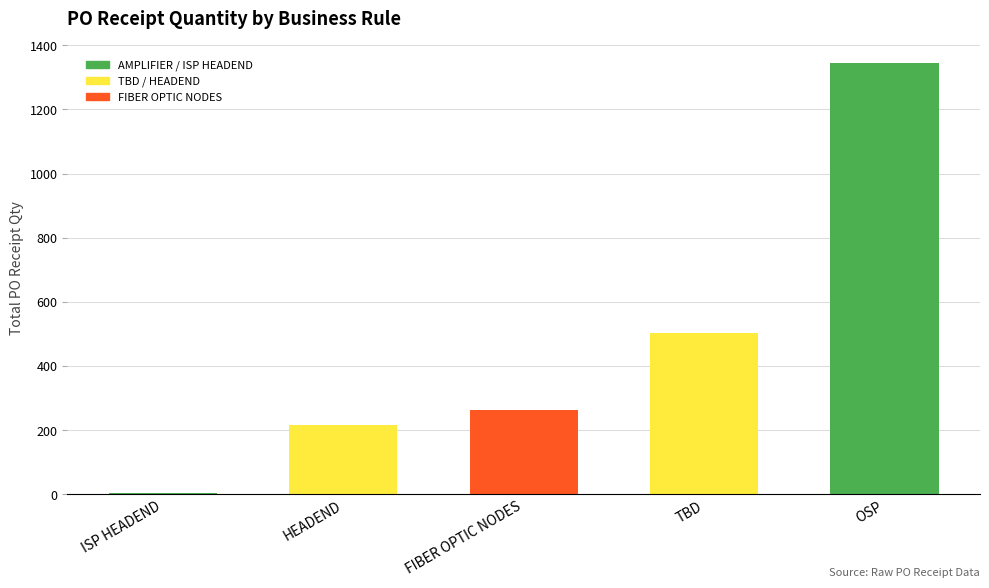

What value does the data have at ISP HEADEND?

6